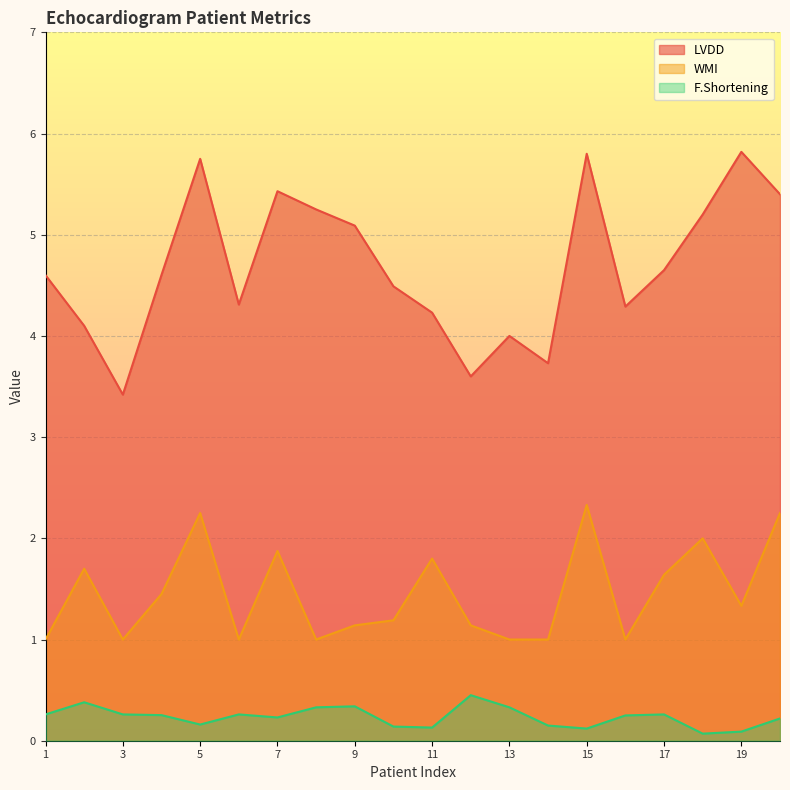

At which category does F.Shortening reach its first local valley?

5